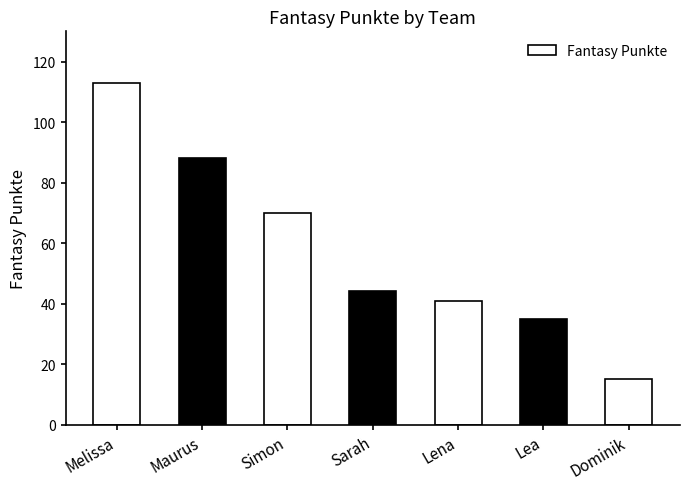

Which has a higher value, Lena or Simon?

Simon